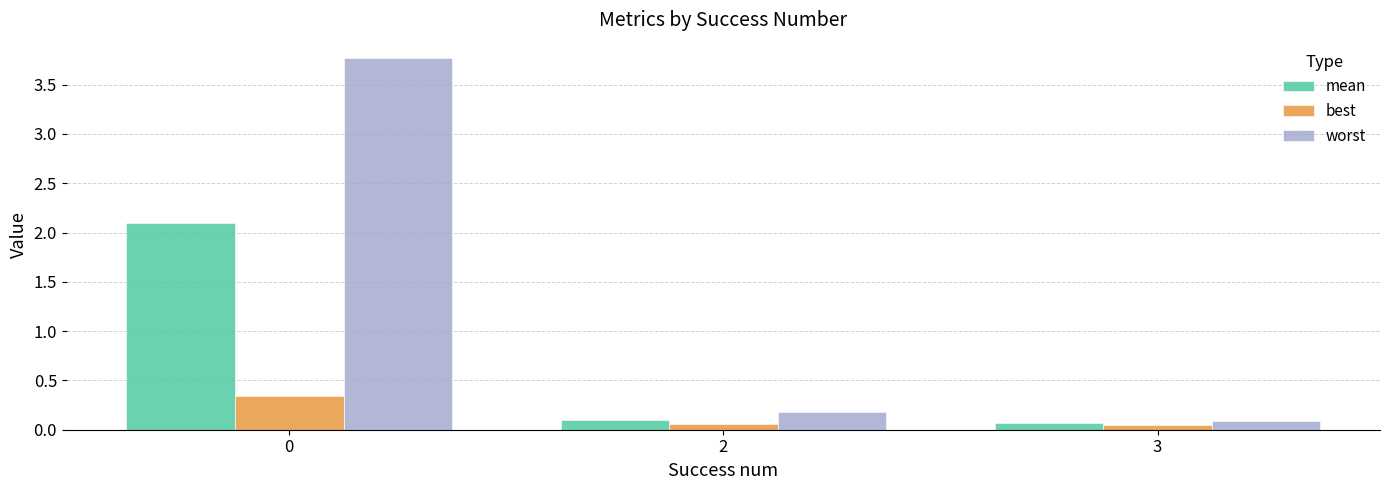

Between 0 and 2, which series saw the biggest shift?

worst